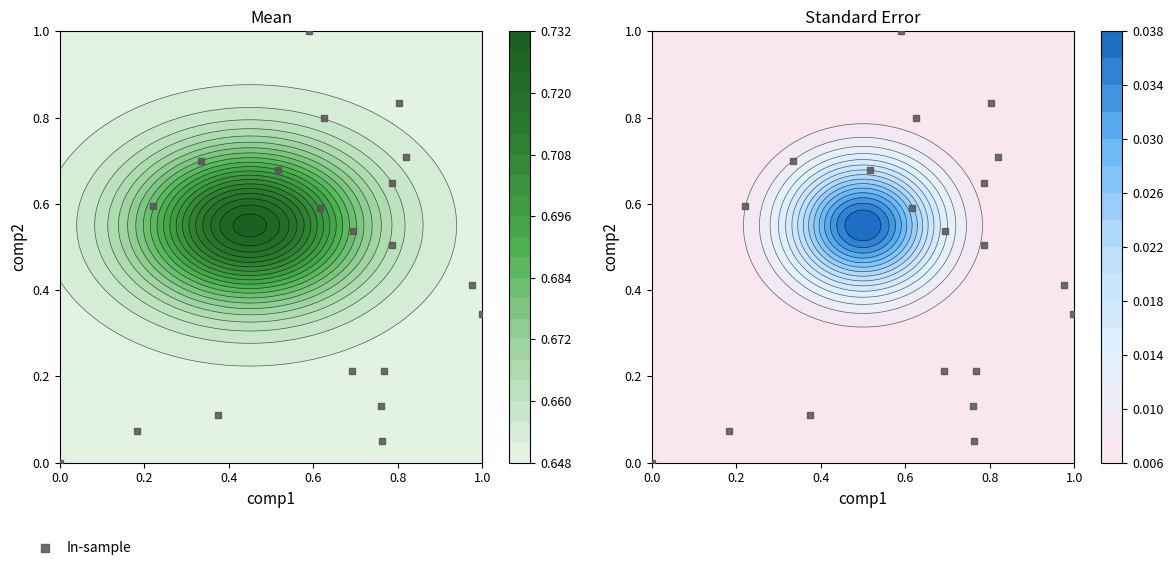

Reading right to left, what are all the values shown in this chart?

1.0	0.8	0.7	0.8	0.7	0.7	0.6	0.6	0.6	0.5	0.5	0.4	0.3	0.2	0.2	0.1	0.0	0.1	0.0	0.1